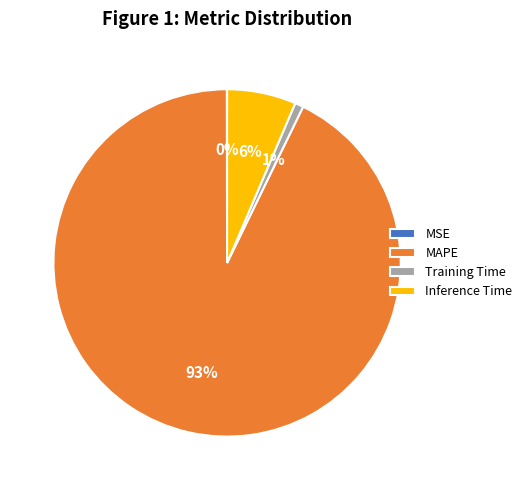

To the nearest percent, what is the difference between the largest and smallest slice percentages?

93%